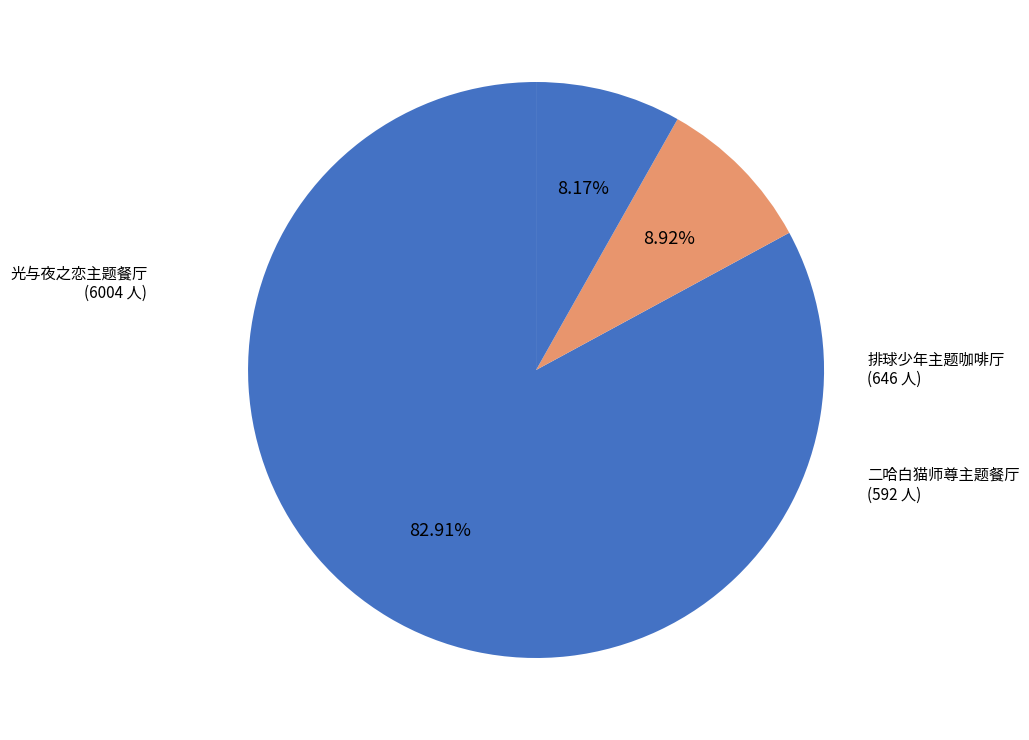

How many slices are in this pie chart?

3